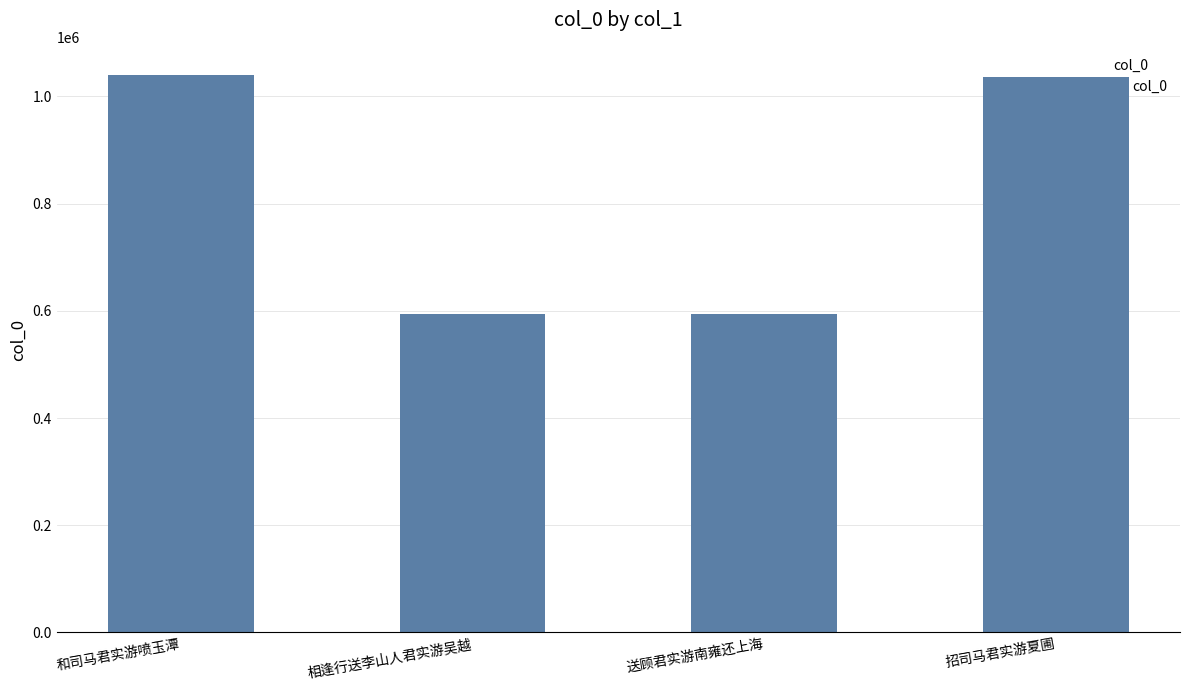

What is the greatest value displayed?

1040523